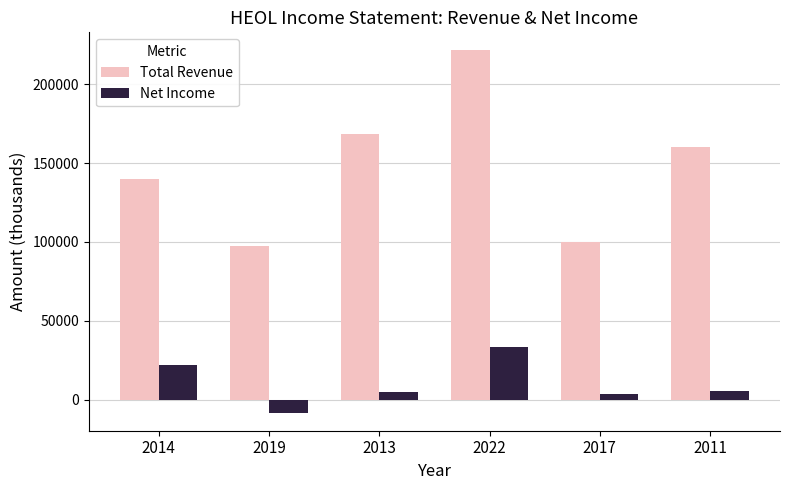

At which category is the sum across all series the highest?

2022